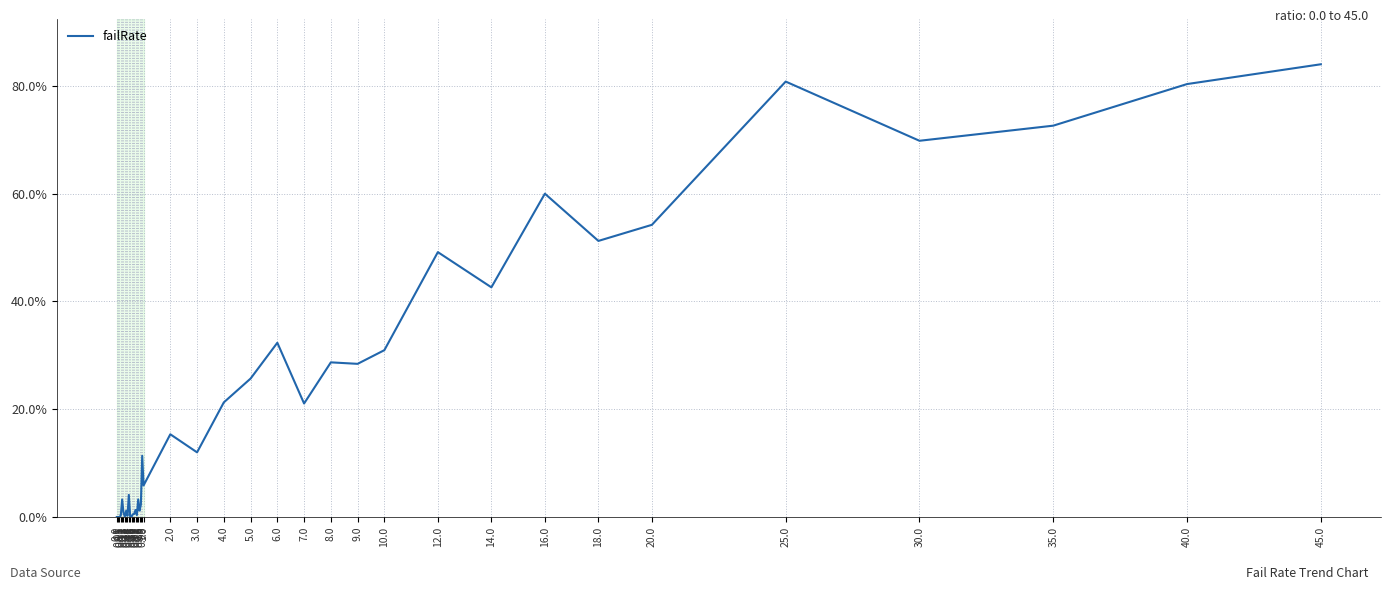

Is this an area chart (filled region under the line)?

No